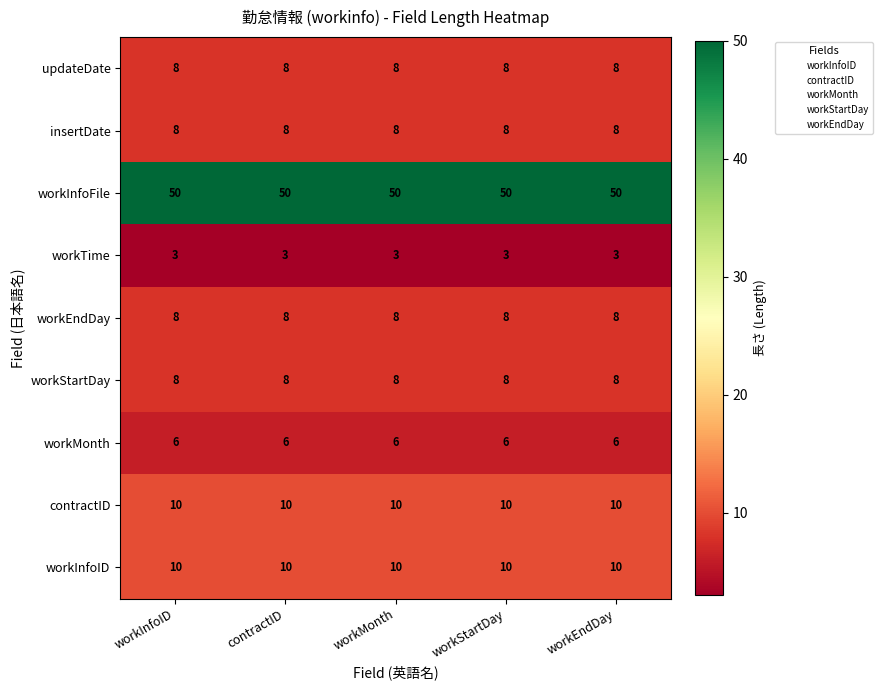

Is it true that workStartDay equals 2 at workMonth?

False